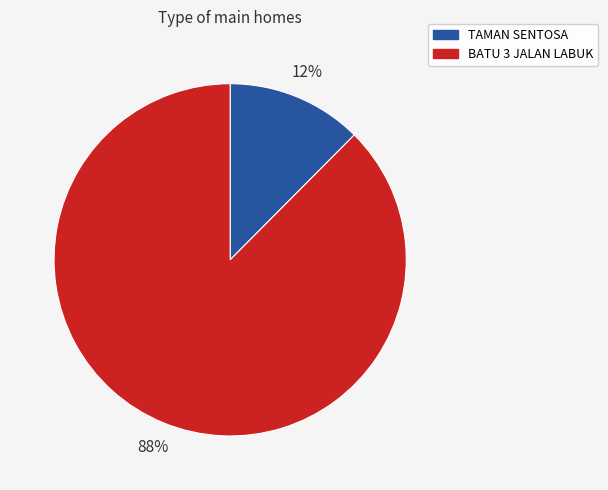

Does BATU 3 JALAN LABUK account for over 50% of the chart?

Yes